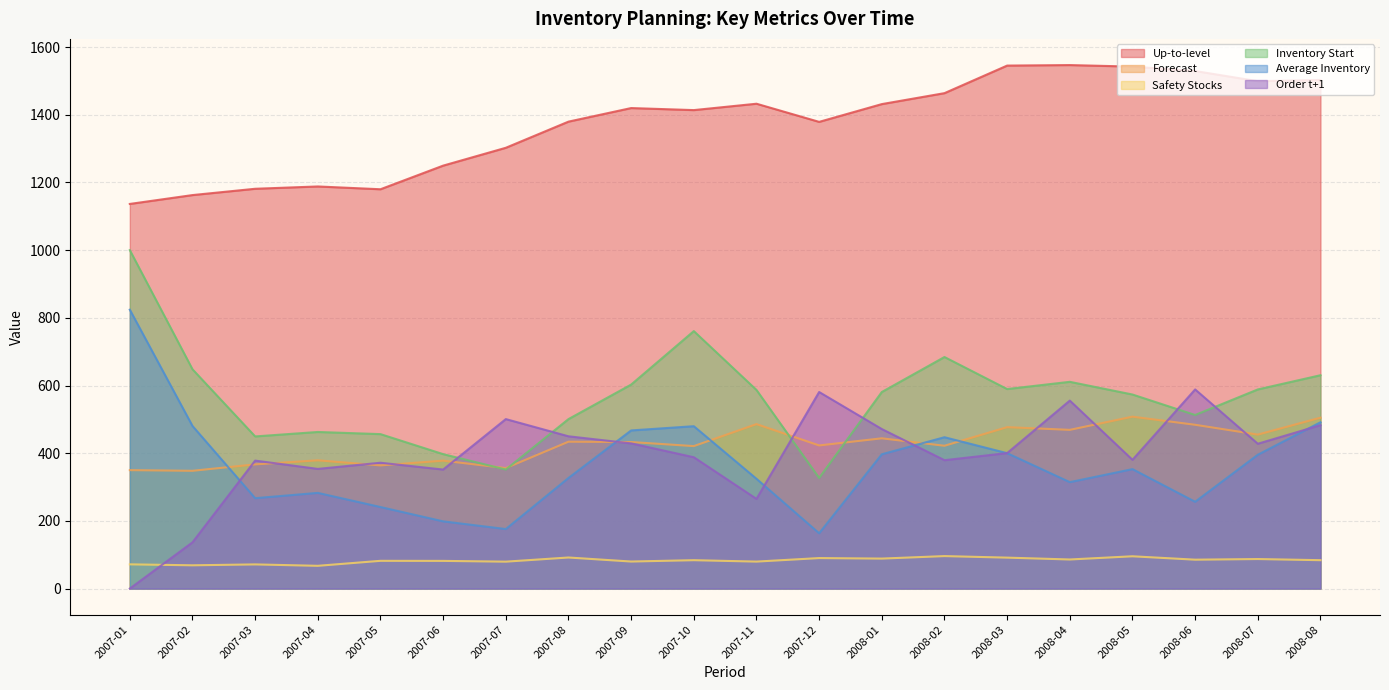

True or false: Up-to-level has more than 1 points higher than both neighbors.

True